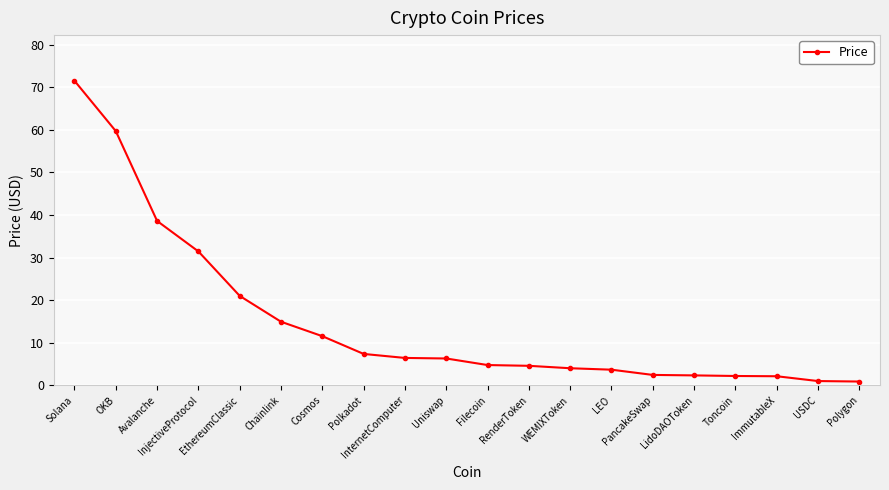

Does the chart have visible grid lines?

Yes